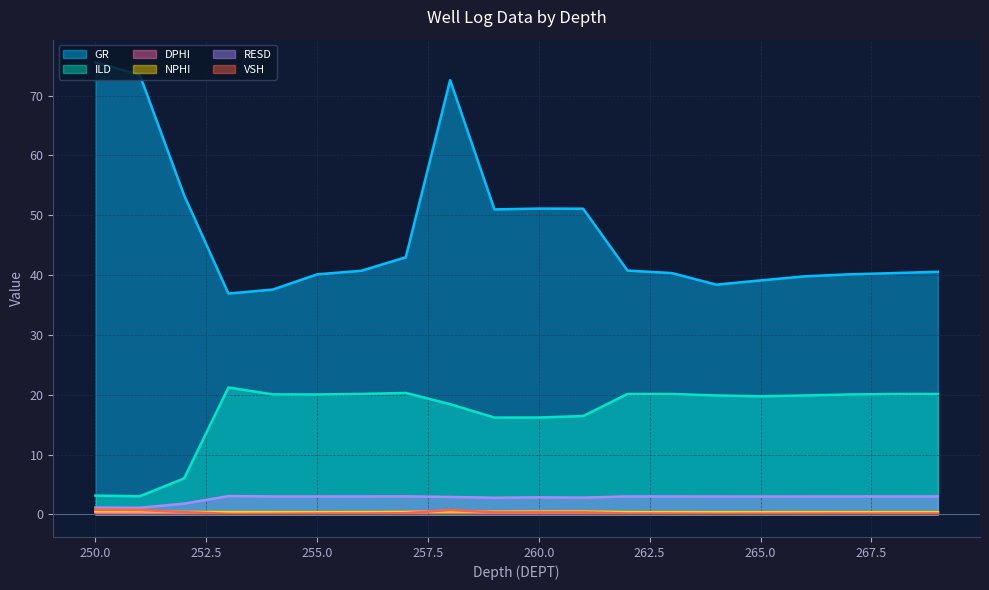

Which category has the lowest value in the VSH series?

253.0